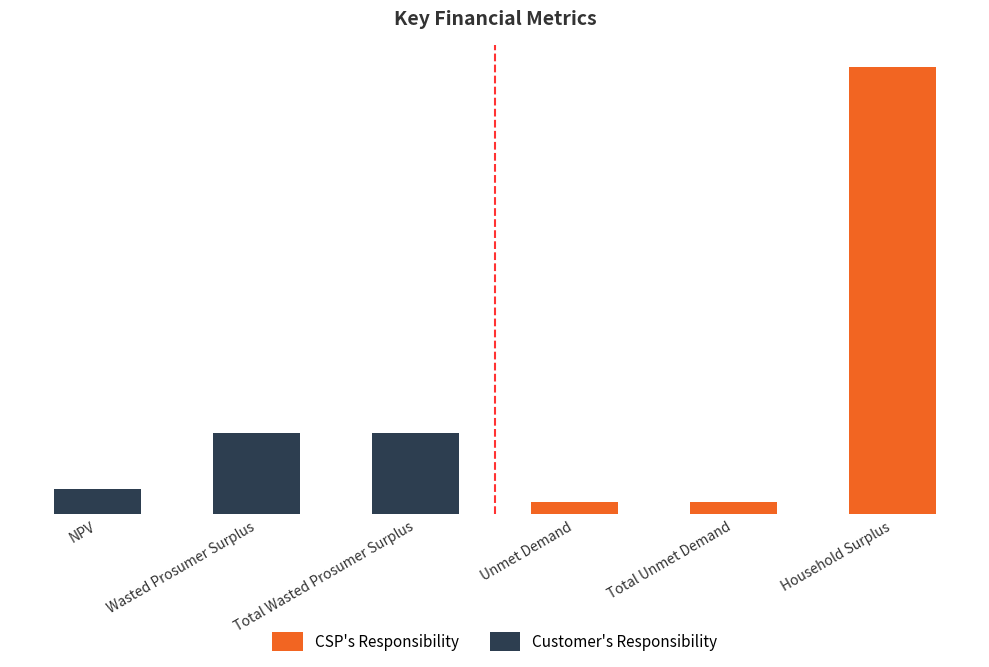

Does the chart contain stacked bars?

No